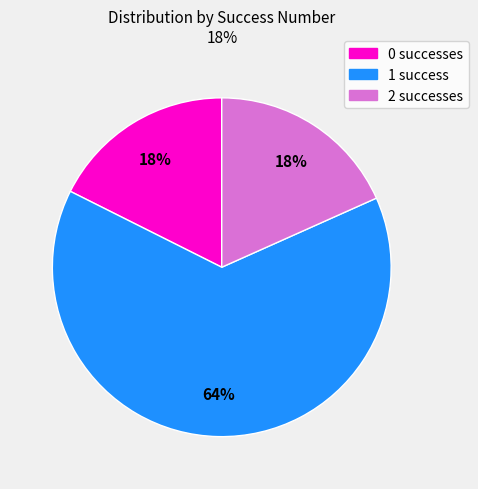

Combined, do 1 success and 2 successes account for over 50%?

Yes